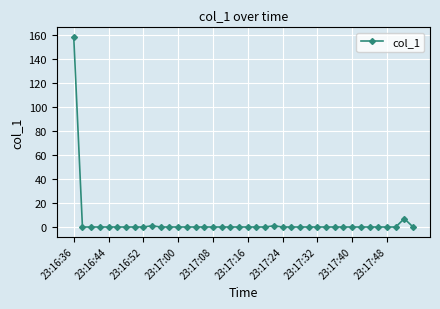

What is the greatest value displayed?

158.8